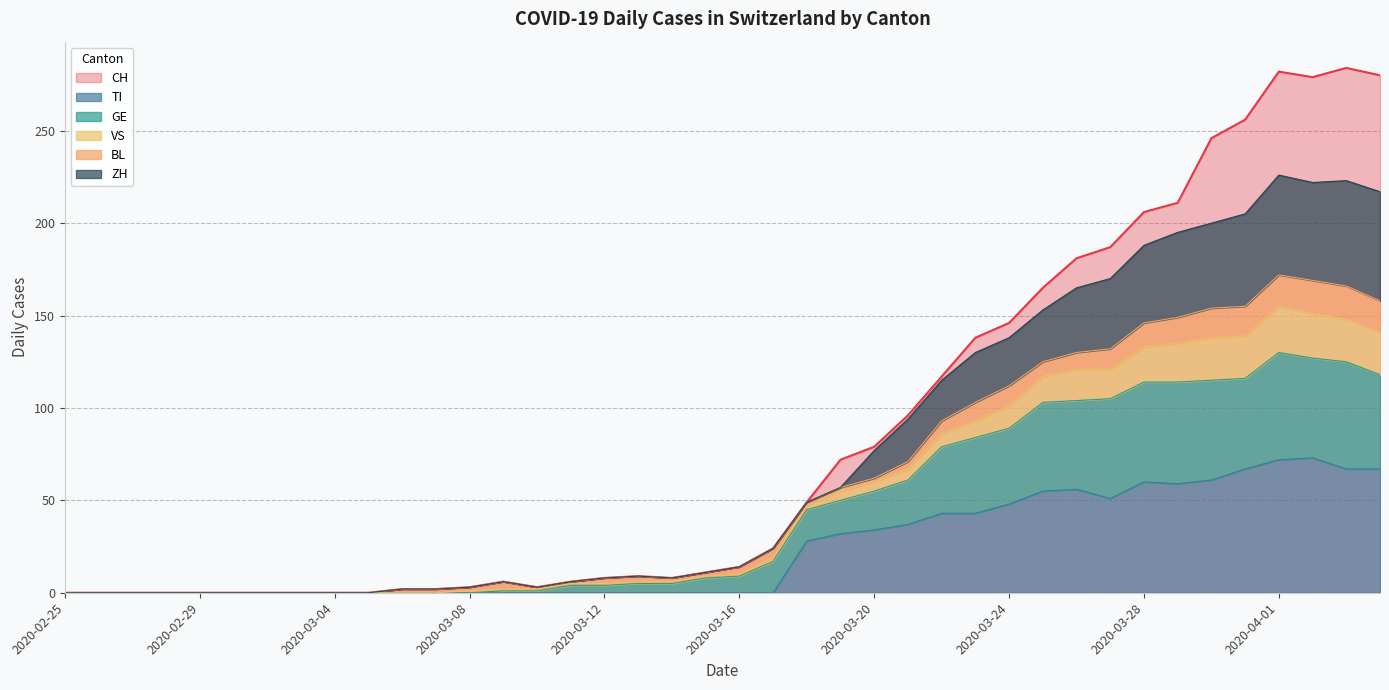

The TI series shows 0 at 2020-03-12. True or false?

True